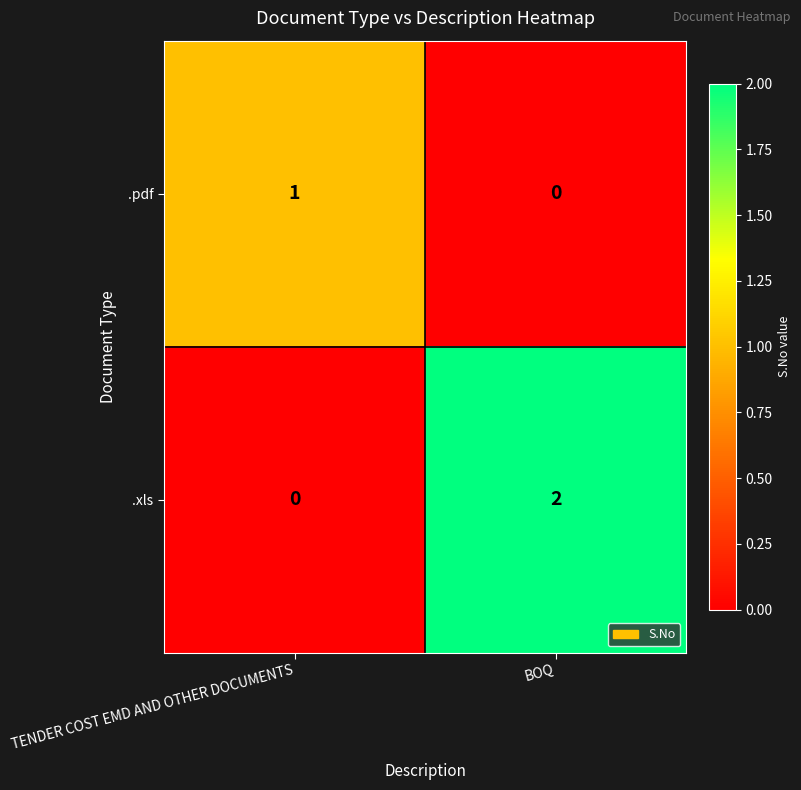

Which series has the largest range (max minus min)?

.xls